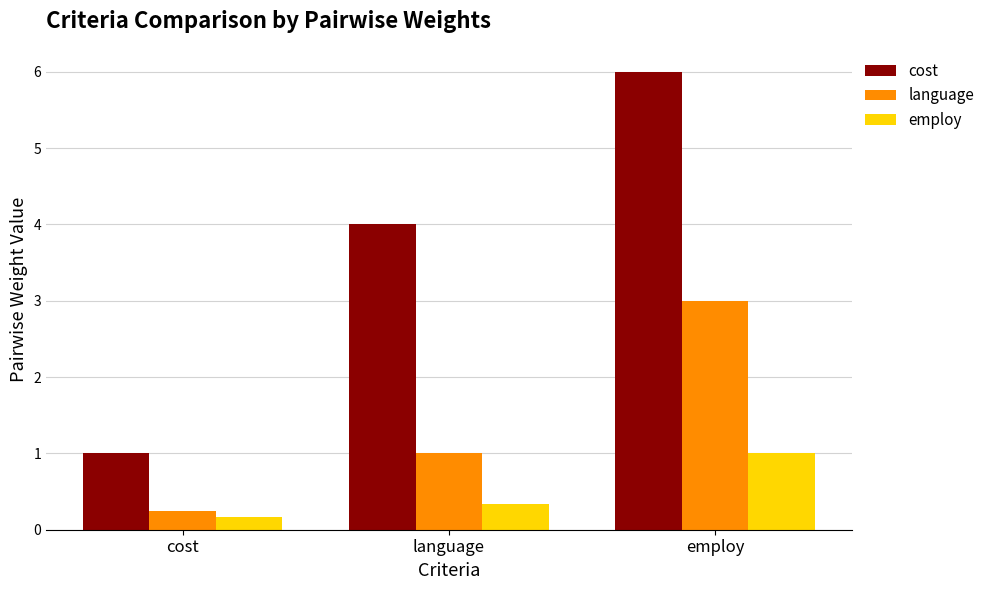

Is it true that employ equals 0.2 at cost?

True